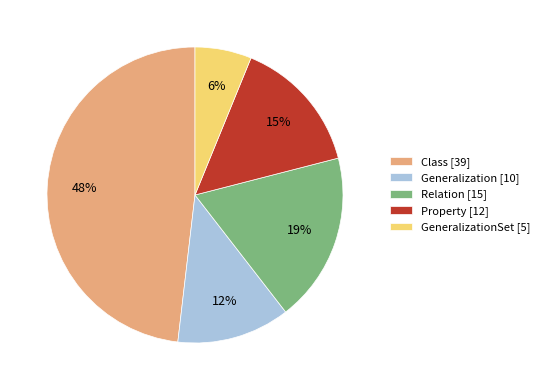

To the nearest percent, what percentage of the pie is Class [39]?

48%